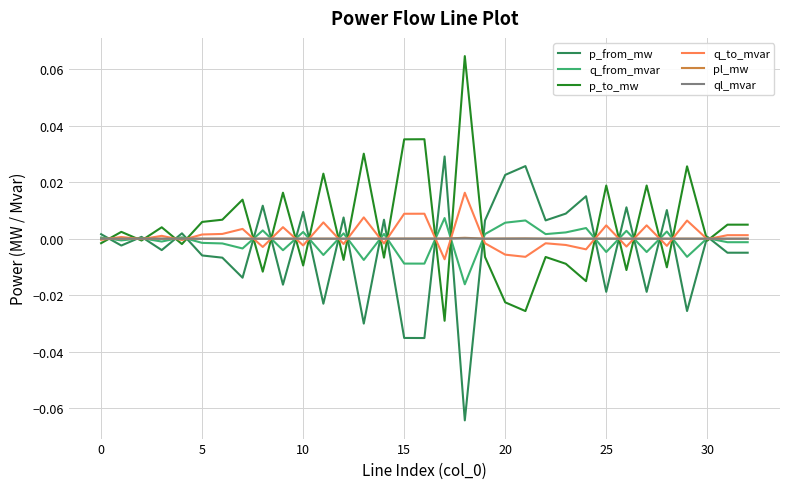

At which label is ql_mvar closest to 0?

31